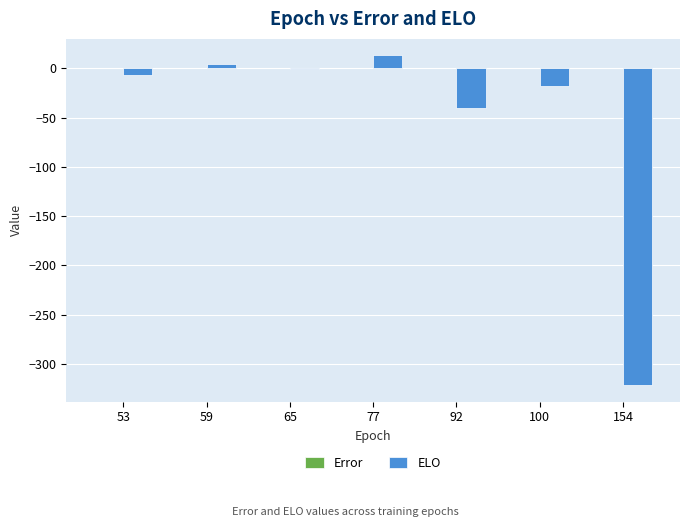

Which category has the highest value across all series?

77